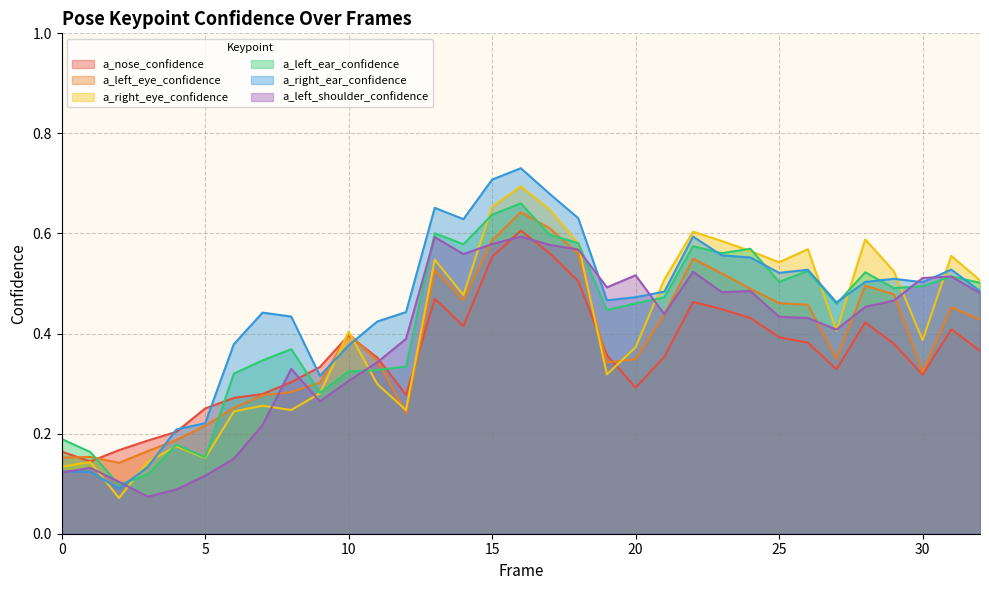

How many data points does each series have?

33